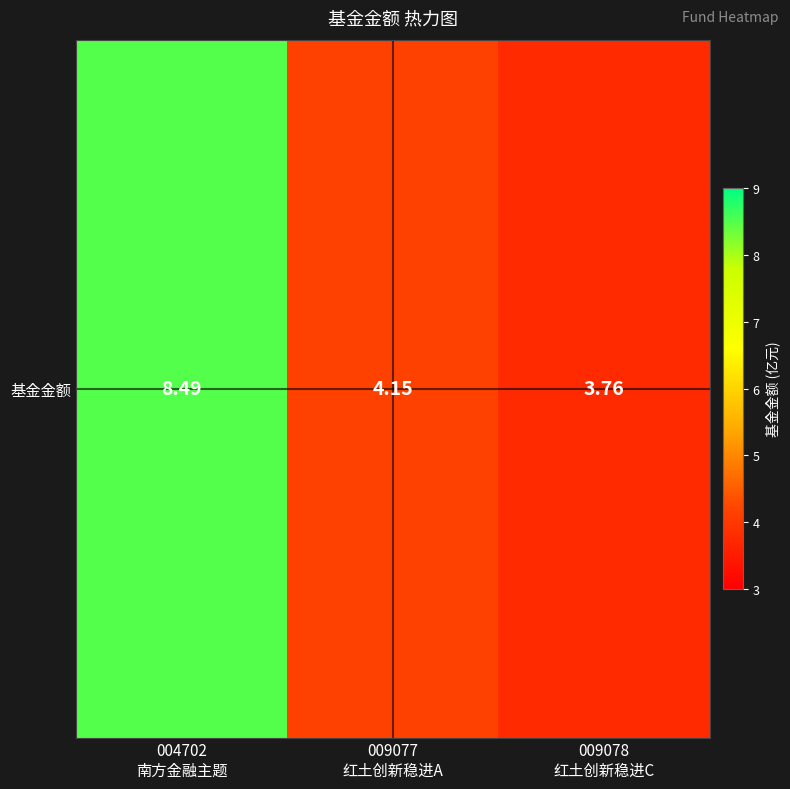

Which category has the highest value across all series?

004702
南方金融主题